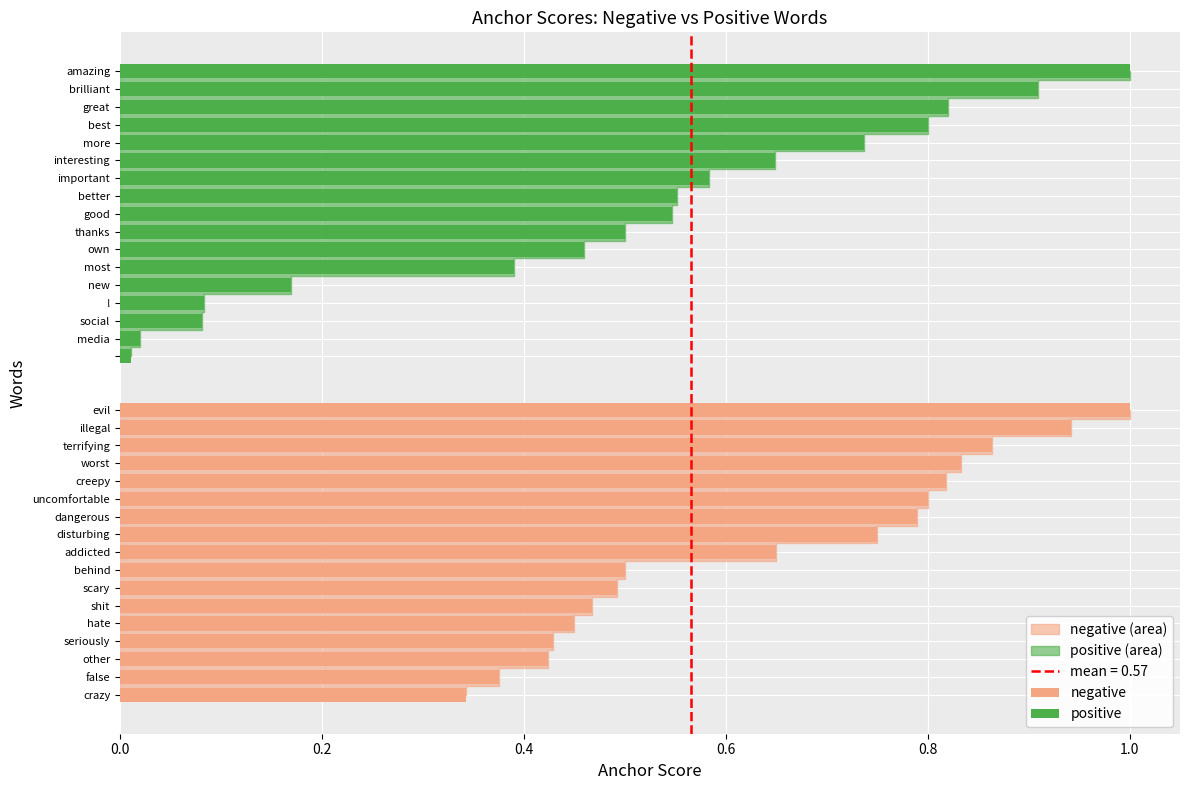

Rank the categories by negative anchor score value from highest to lowest.

0, 1, 2, 3, 4, 5, 6, 7, 8, 9, 10, 11, 12, 13, 14, 15, 16